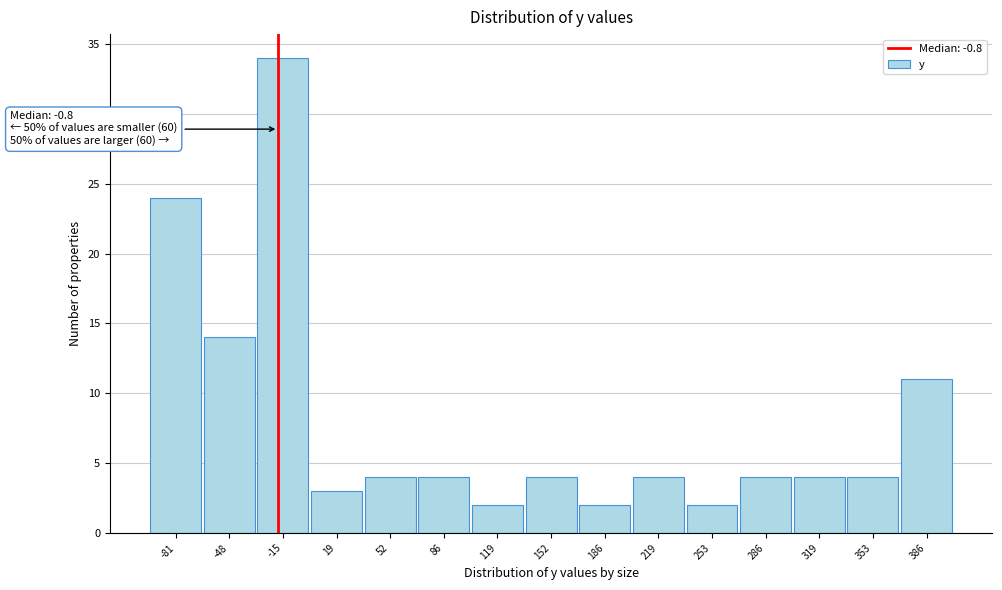

Reading left to right, what are all the values shown in this chart?

-81=24	-48=14	-15=34	19=3	52=4	86=4	119=2	152=4	186=2	219=4	253=2	286=4	319=4	353=4	386=11